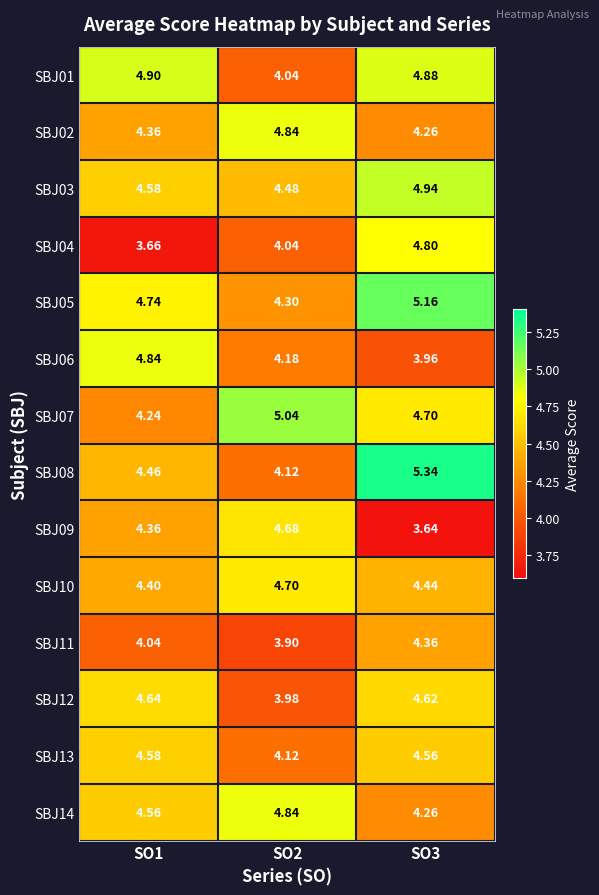

How many distinct data groups are displayed?

14